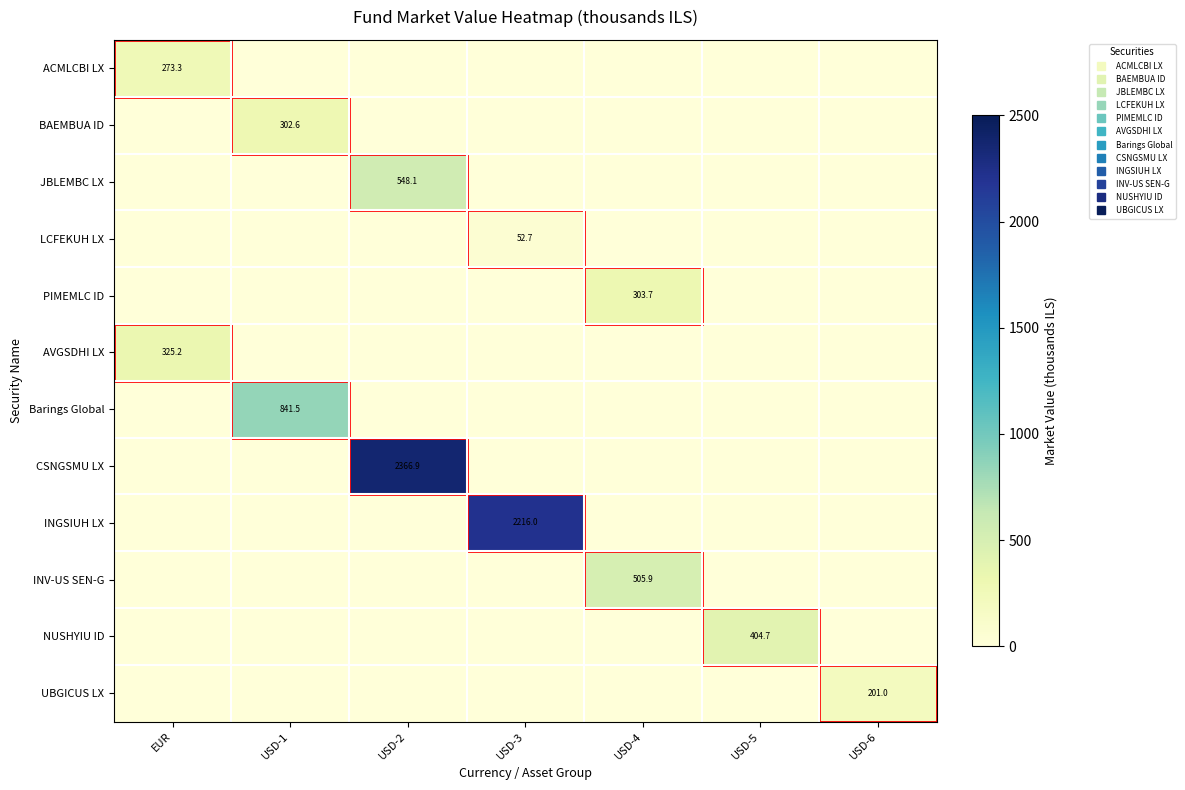

Which series has the largest total across all categories?

CSNGSMU LX